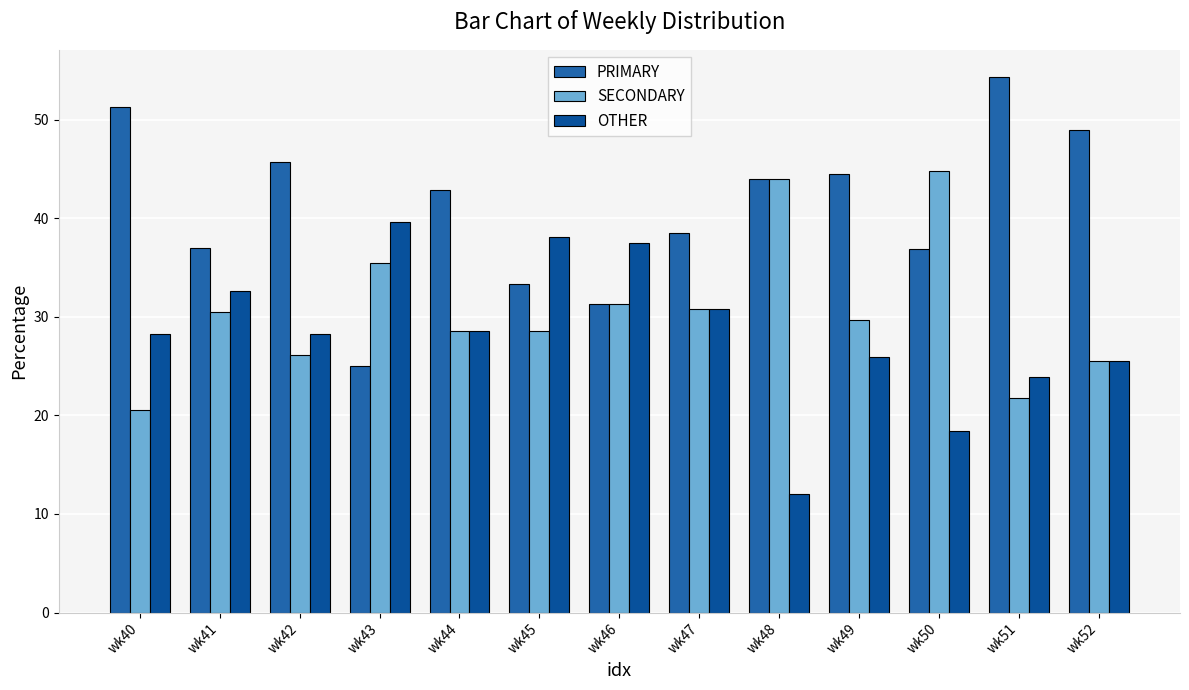

How many values in the SECONDARY series exceed 29?

7